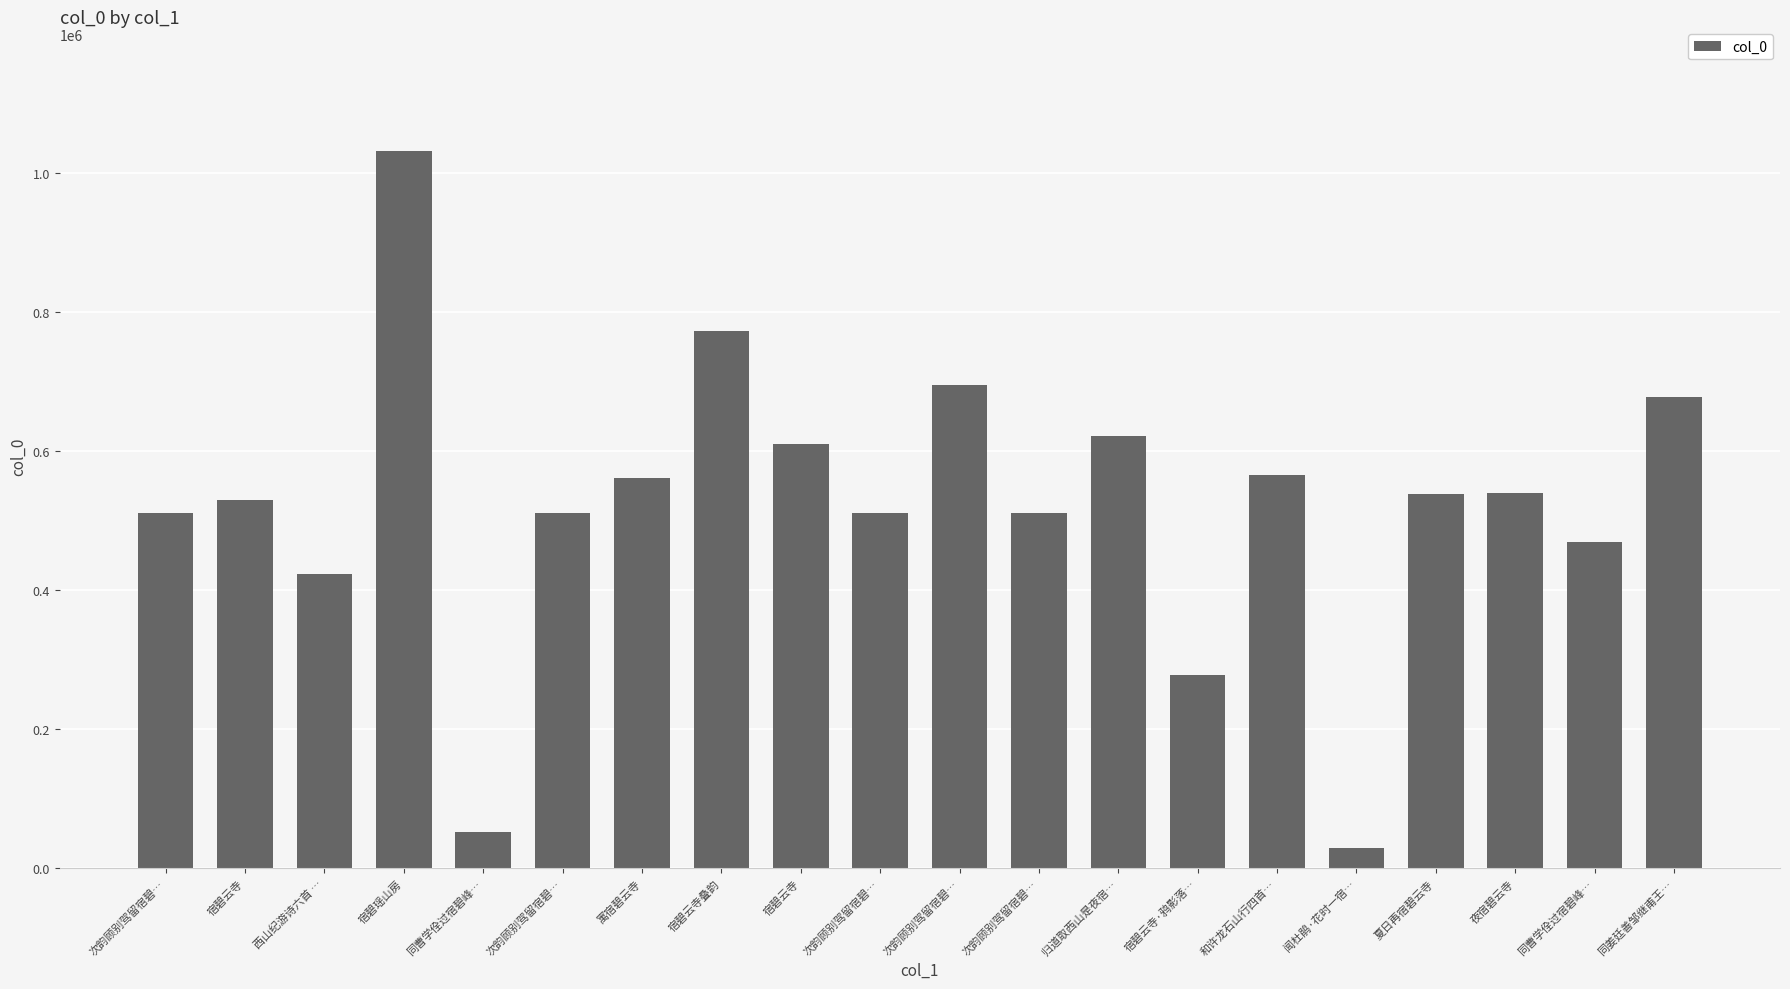

Rank the categories by value from lowest to highest.

闻杜鹃·花时一宿…, 同曹学佺过宿碧峰…, 宿碧云寺·鸦影落…, 西山纪游诗六首 …, 同曹学佺过宿碧峰…, 次韵顾别驾留宿碧…, 次韵顾别驾留宿碧…, 次韵顾别驾留宿碧…, 次韵顾别驾留宿碧…, 宿碧云寺, 夏日再宿碧云寺, 夜宿碧云寺, 寓宿碧云寺, 和许龙石山行四首…, 宿碧云寺, 归道取西山是夜宿…, 同姜廷善邹继甫王…, 次韵顾别驾留宿碧…, 宿碧云寺叠韵, 宿碧瑶山房